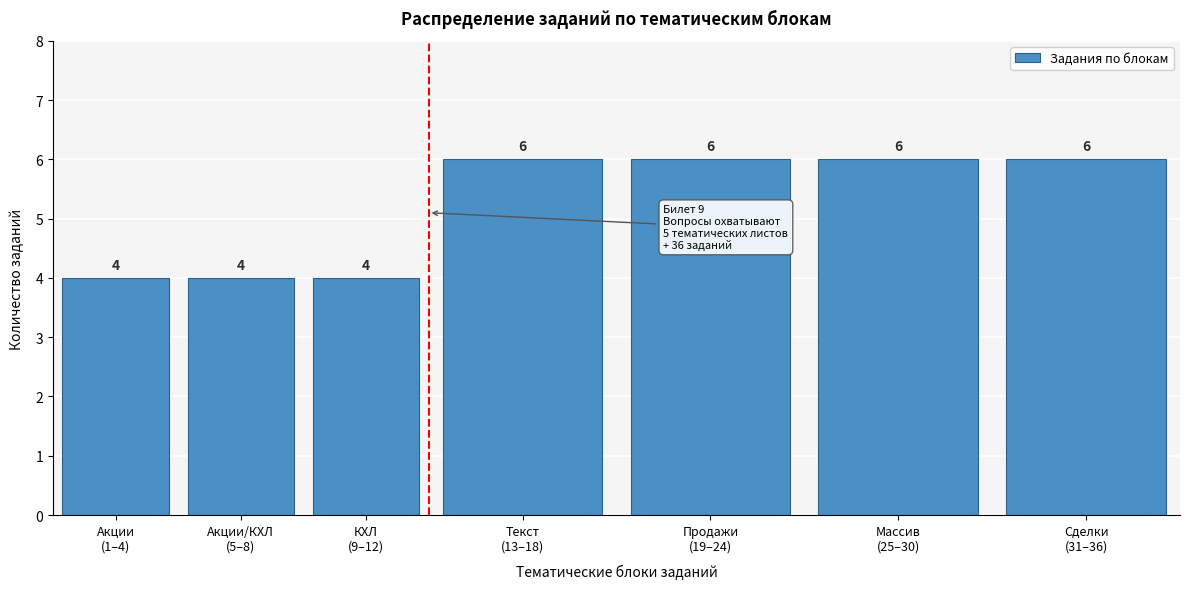

Reading left to right, list all the values displayed in this chart.

4	4	4	6	6	6	6